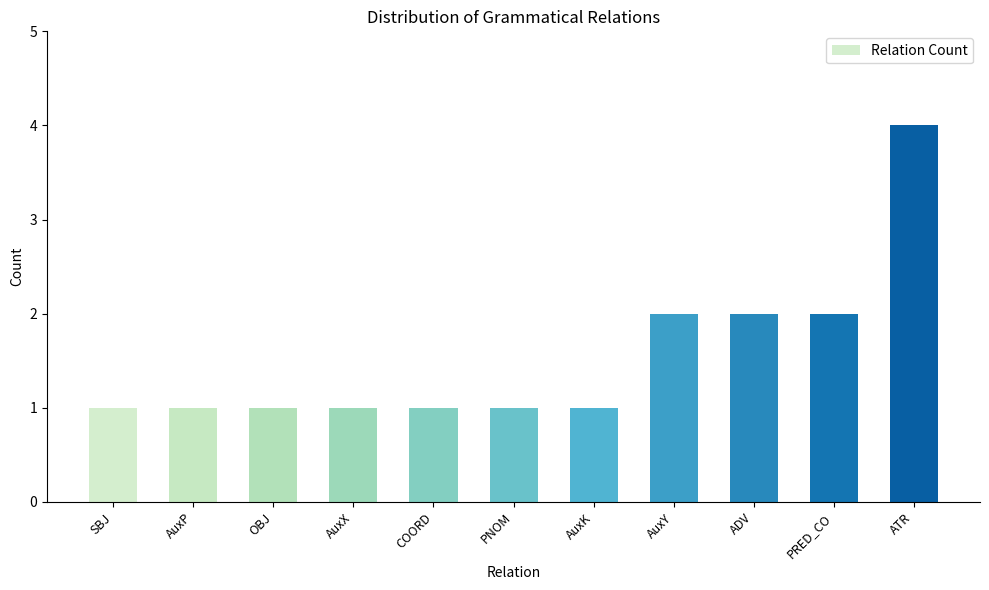

What is the maximum value shown in the chart?

4